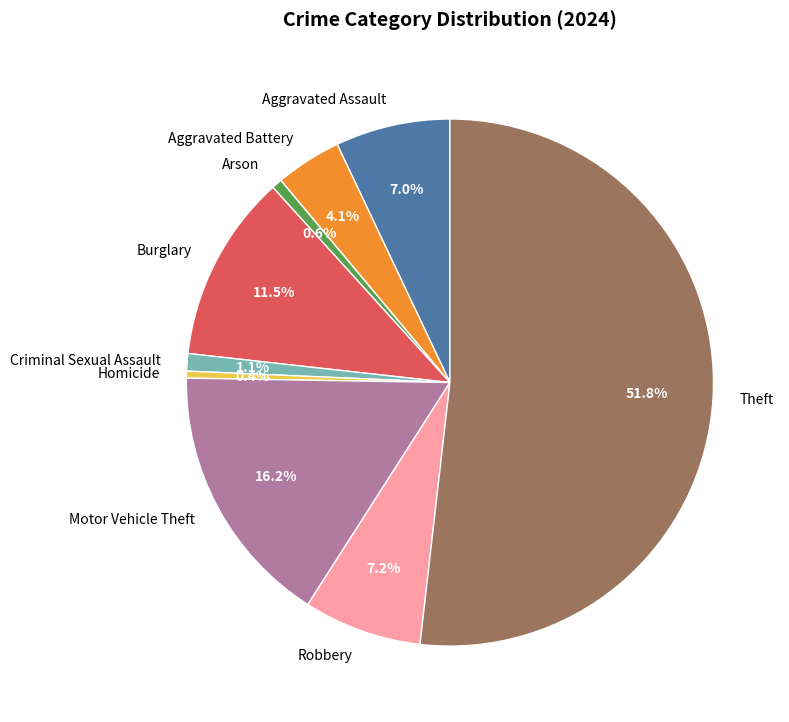

The Theft slice represents 60% of the pie. True or false?

False